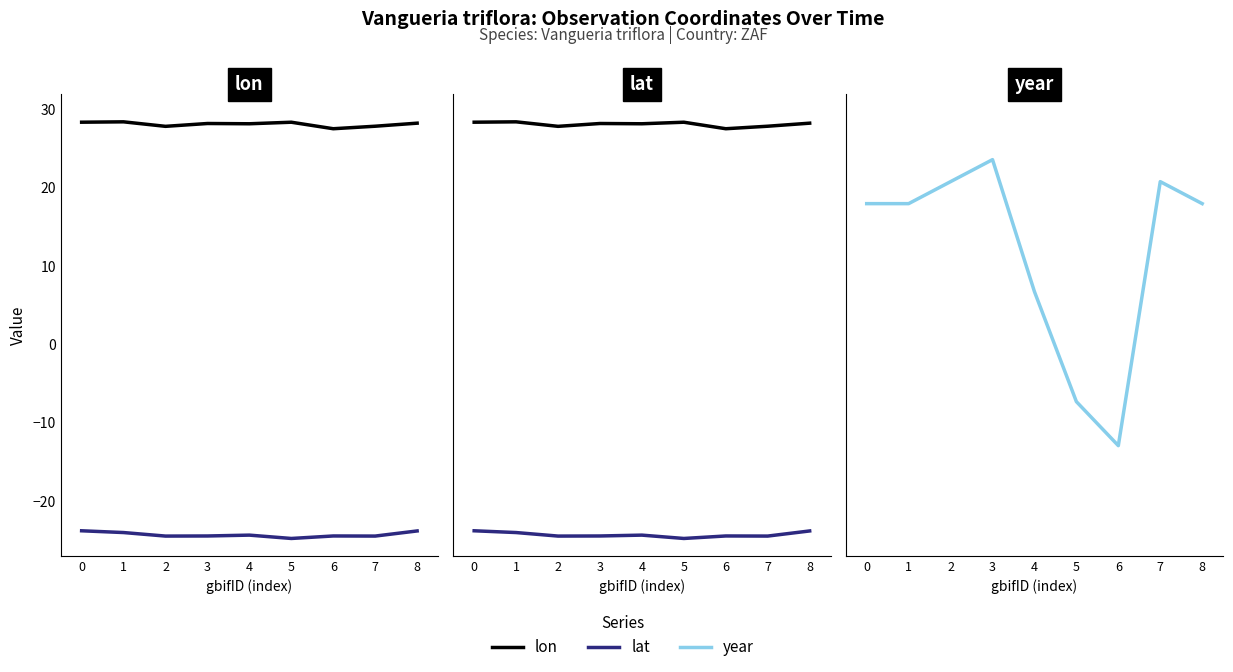

Where is the first local minimum for year?

6